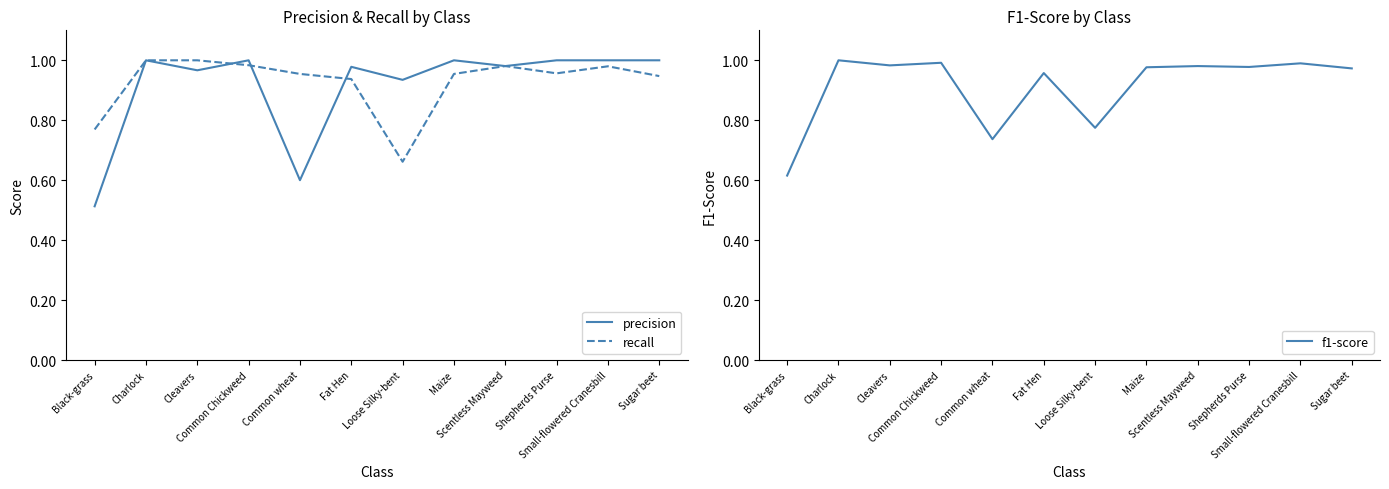

At Black-grass, list the series in order from largest to smallest.

recall, f1-score, precision